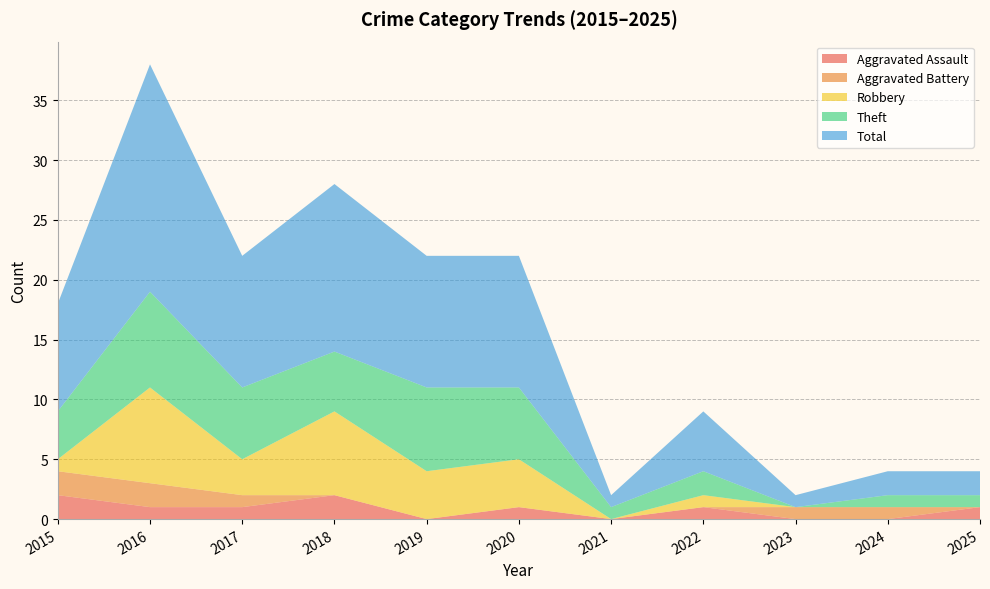

Reading left to right, list all the values displayed in this chart.

Aggravated Assault: 2	1	1	2	0	1	0	1	0	0	1
Aggravated Battery: 2	2	1	0	0	0	0	0	1	1	0
Robbery: 1	8	3	7	4	4	0	1	0	0	0
Theft: 4	8	6	5	7	6	1	2	0	1	1
Total: 9	19	11	14	11	11	1	5	1	2	2